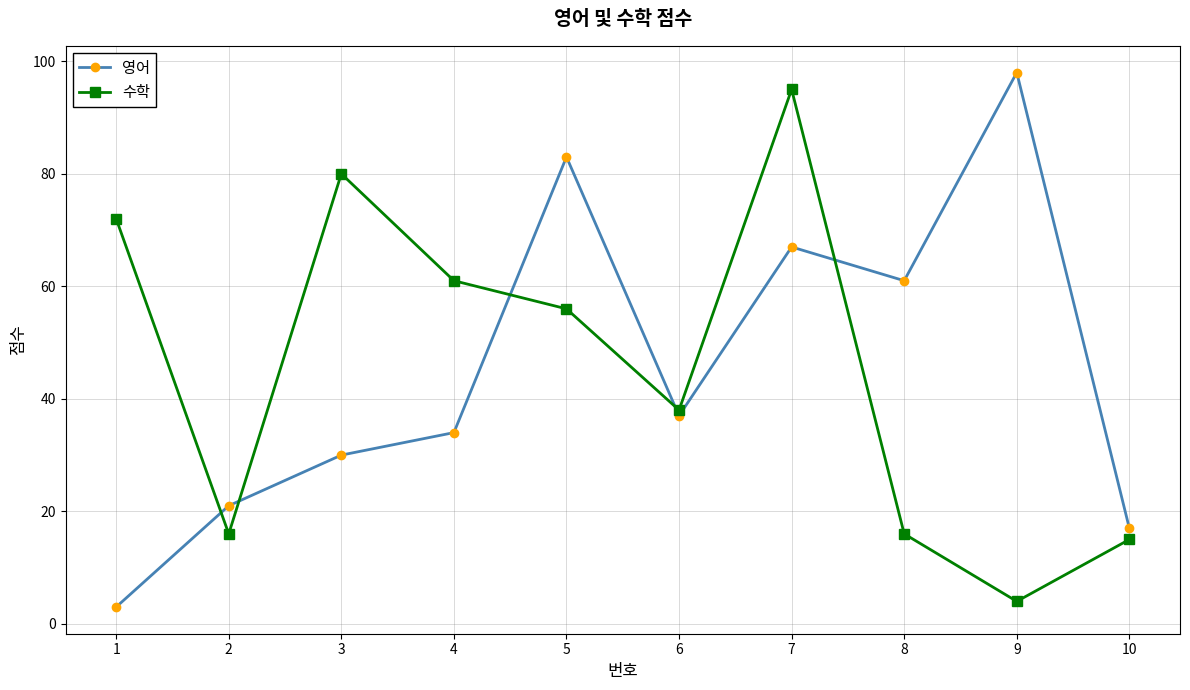

List the series in order of their peak value, lowest first.

수학, 영어